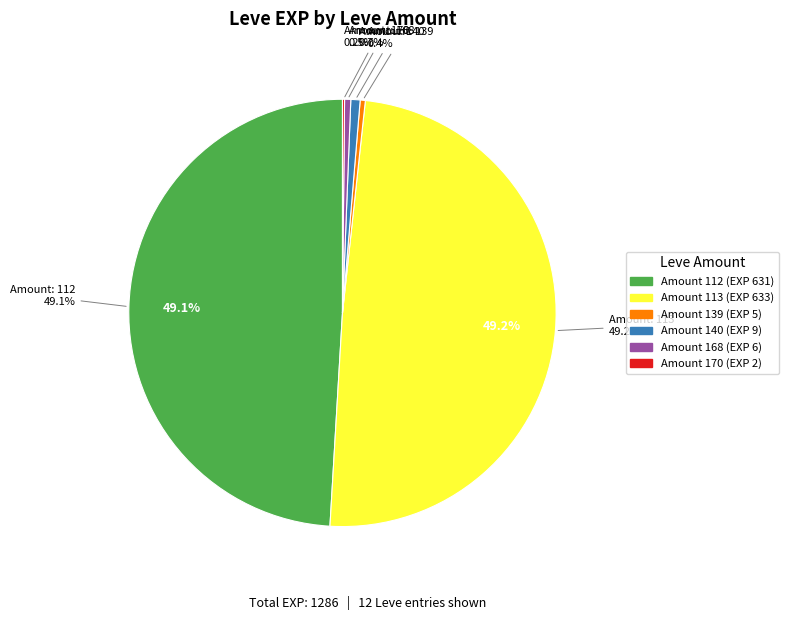

Does any single category account for the majority?

No